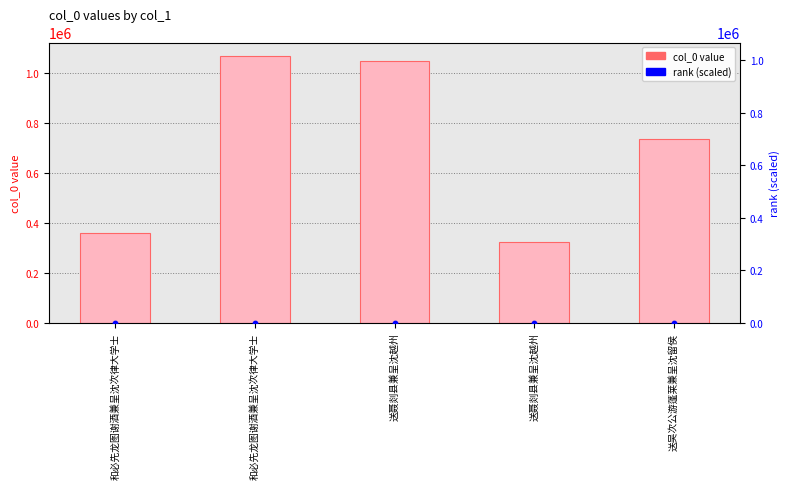

At which category is the sum across all series the highest?

和必先龙图谢酒兼呈沈次律大学士